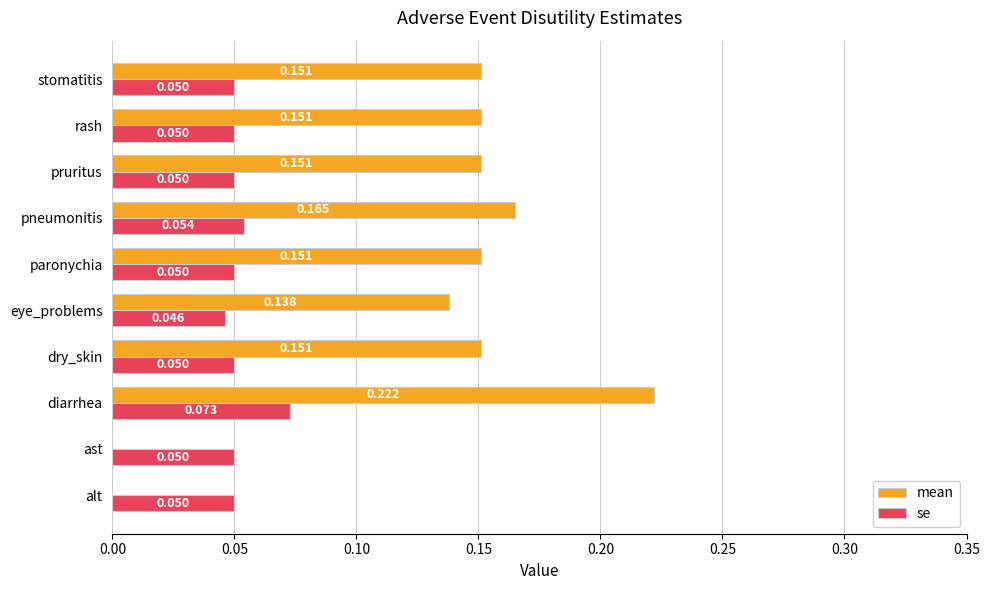

Where is se nearest to the value 0?

eye_problems